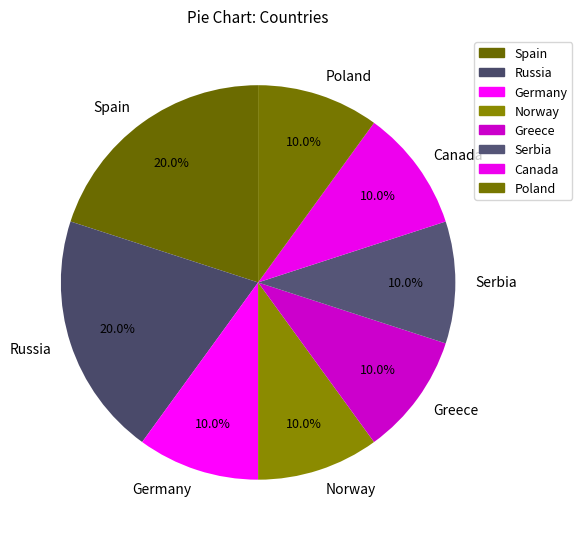

Count the number of slices in the pie.

8